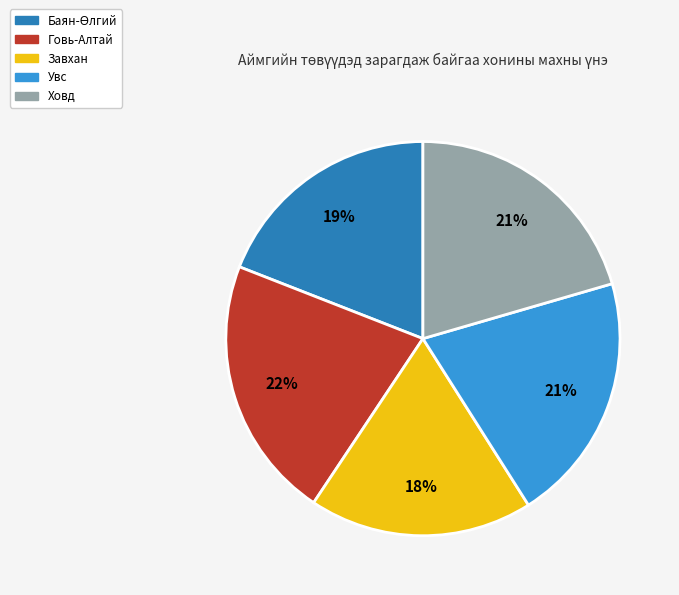

Is there any slice that represents more than half of the pie?

No